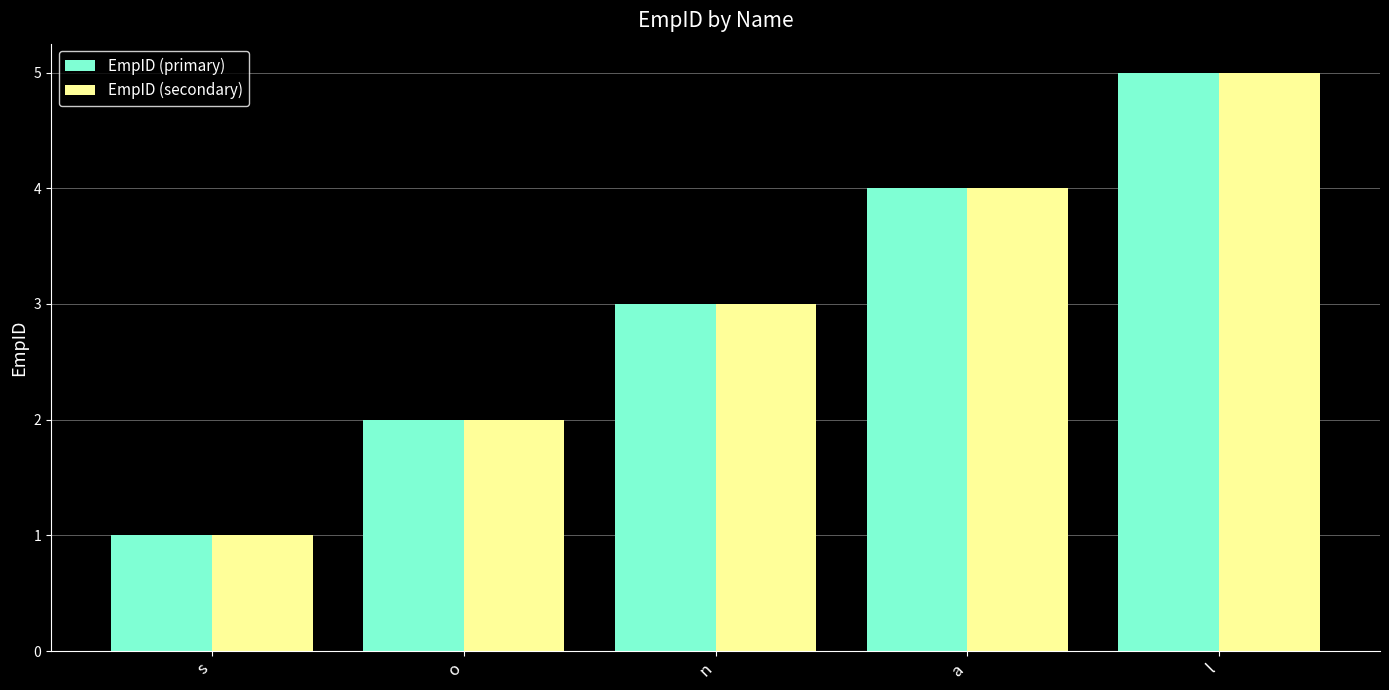

How many bars are there in each group?

2